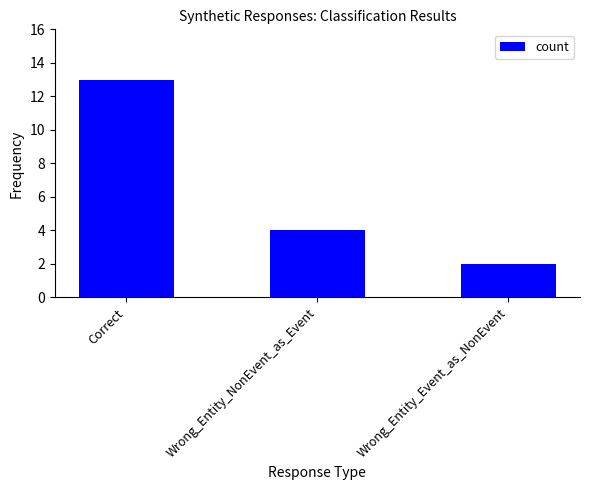

What is the change in value from Wrong_Entity_NonEvent_as_Event to Wrong_Entity_Event_as_NonEvent?

-2